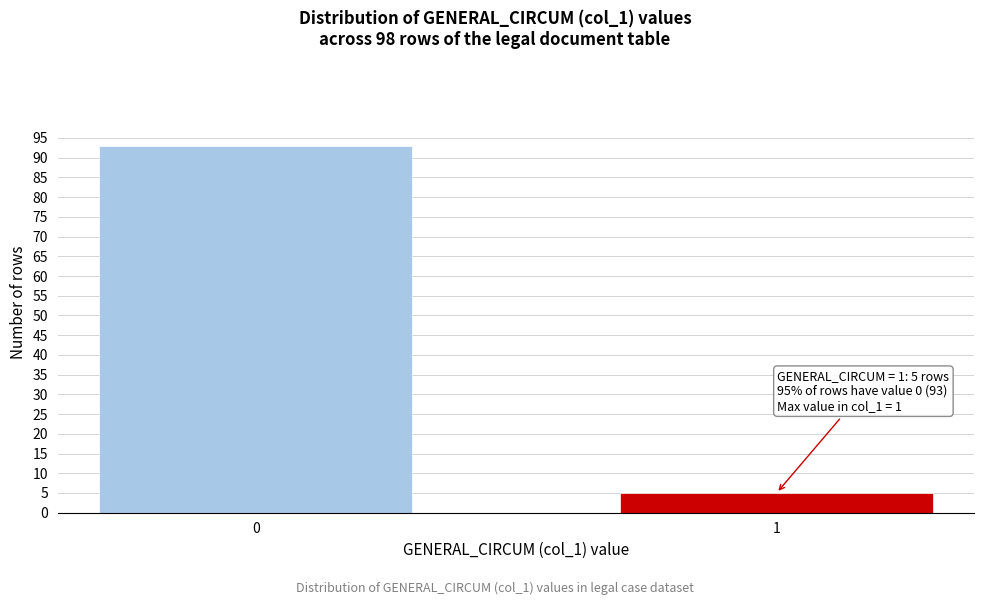

Reading right to left, transcribe all the data shown in this chart.

5	93